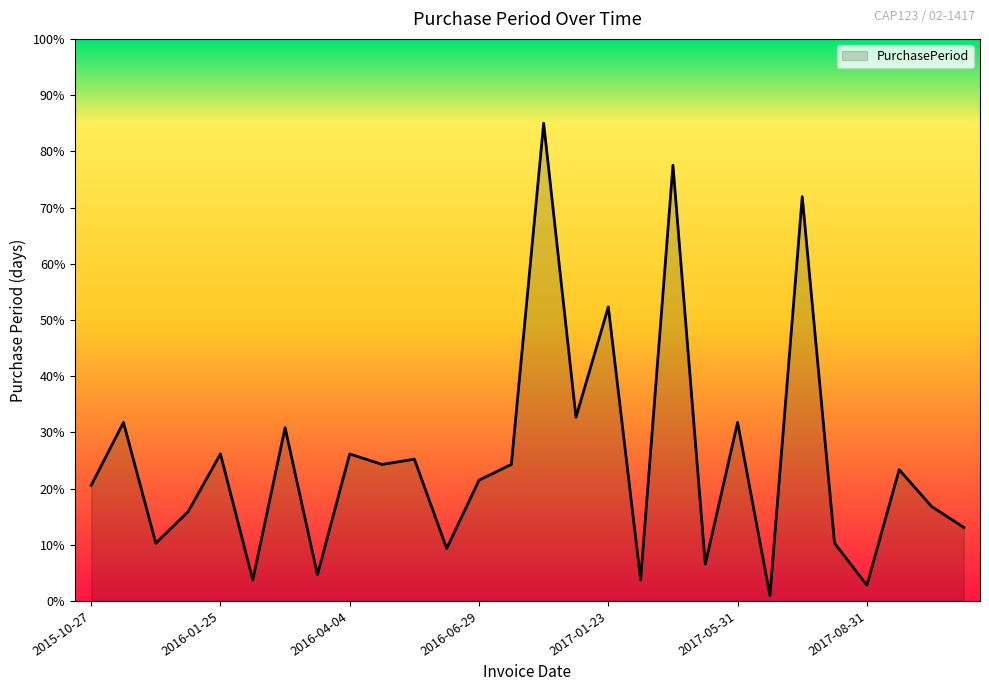

What is the sum of all values?

703.4